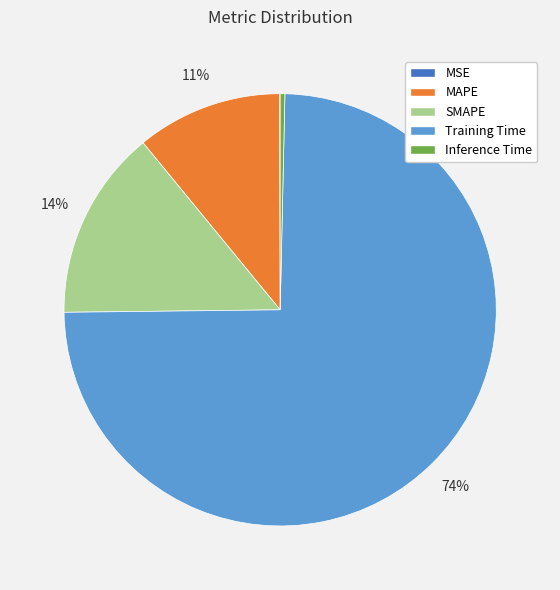

To the nearest percent, what is the difference between the MAPE and SMAPE slice percentages?

3%